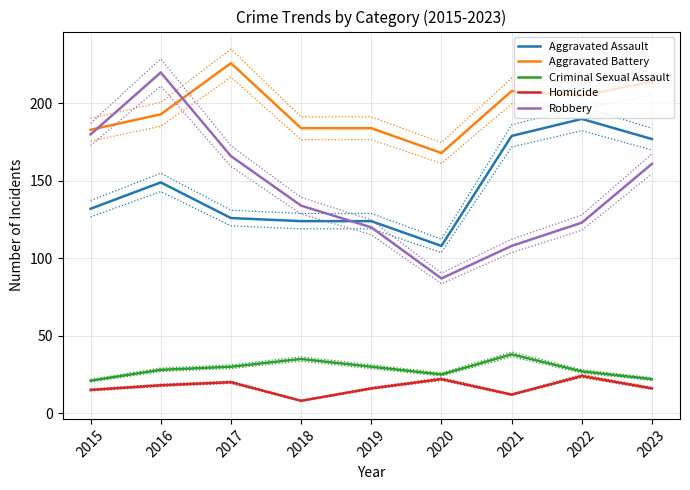

What is the smallest value displayed?

8